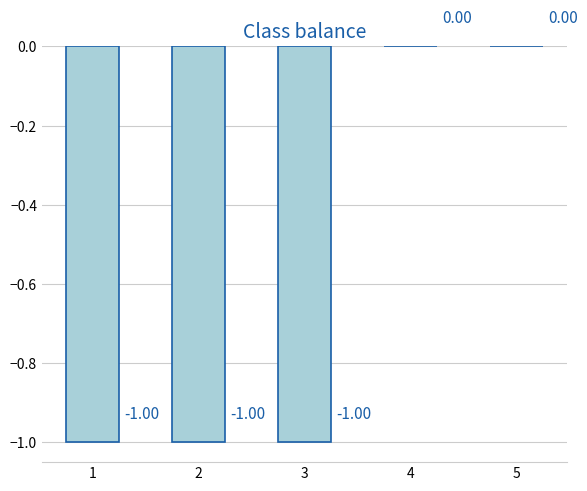

Count the values in the range -1 to 0.

5